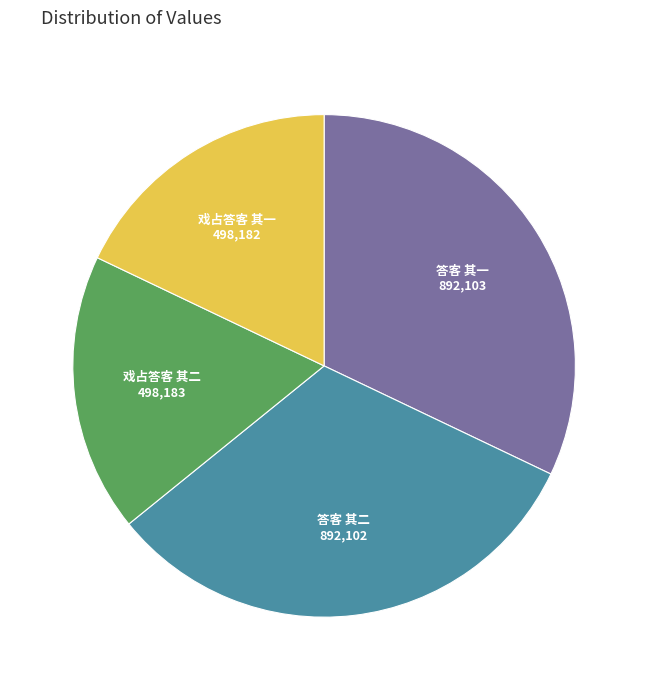

How many slices are in this pie chart?

4